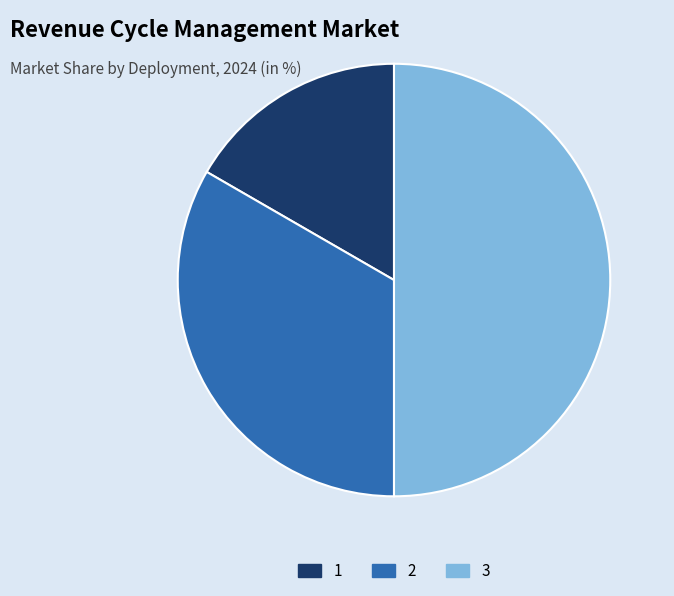

What is the largest slice in the pie chart?

3